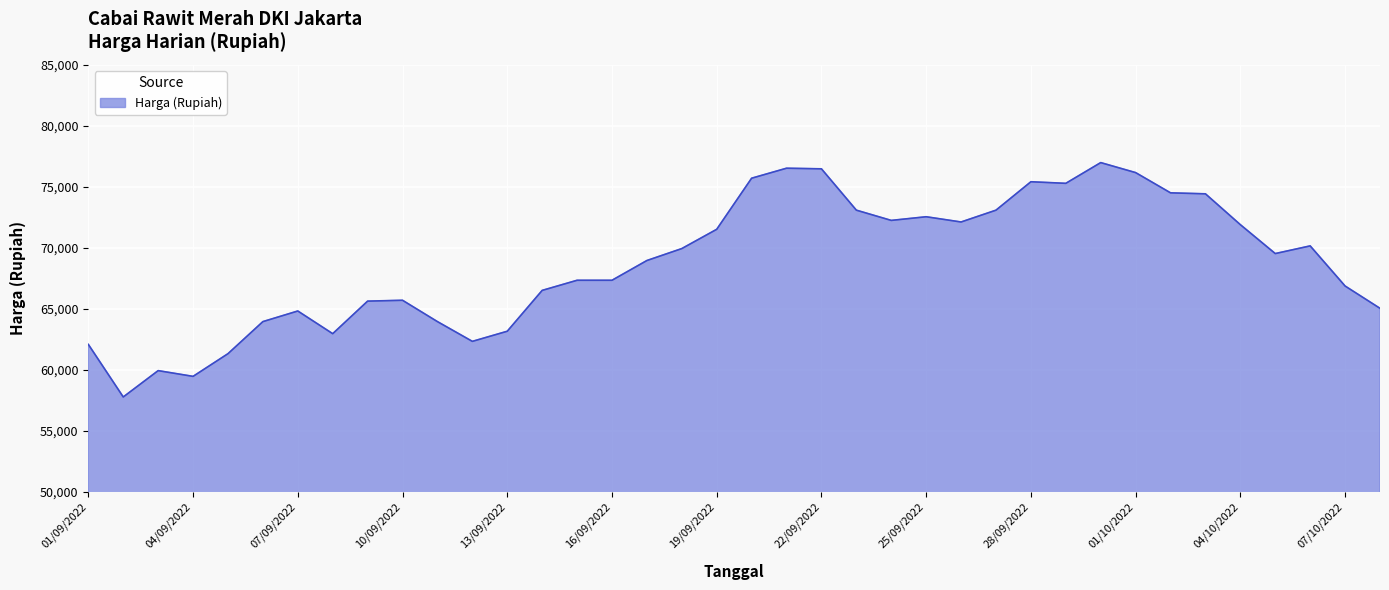

What is the maximum value shown in the chart?

76980